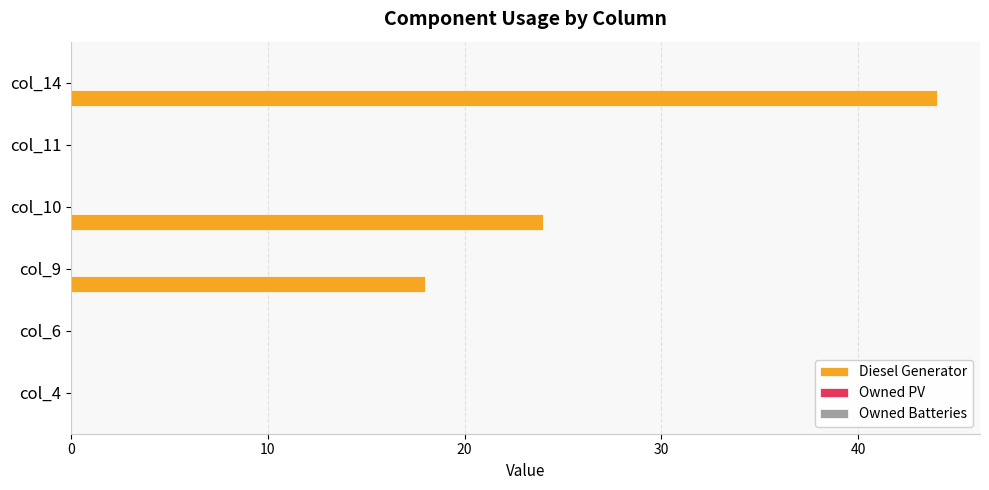

What is the change in value from col_6 to col_10?

+24